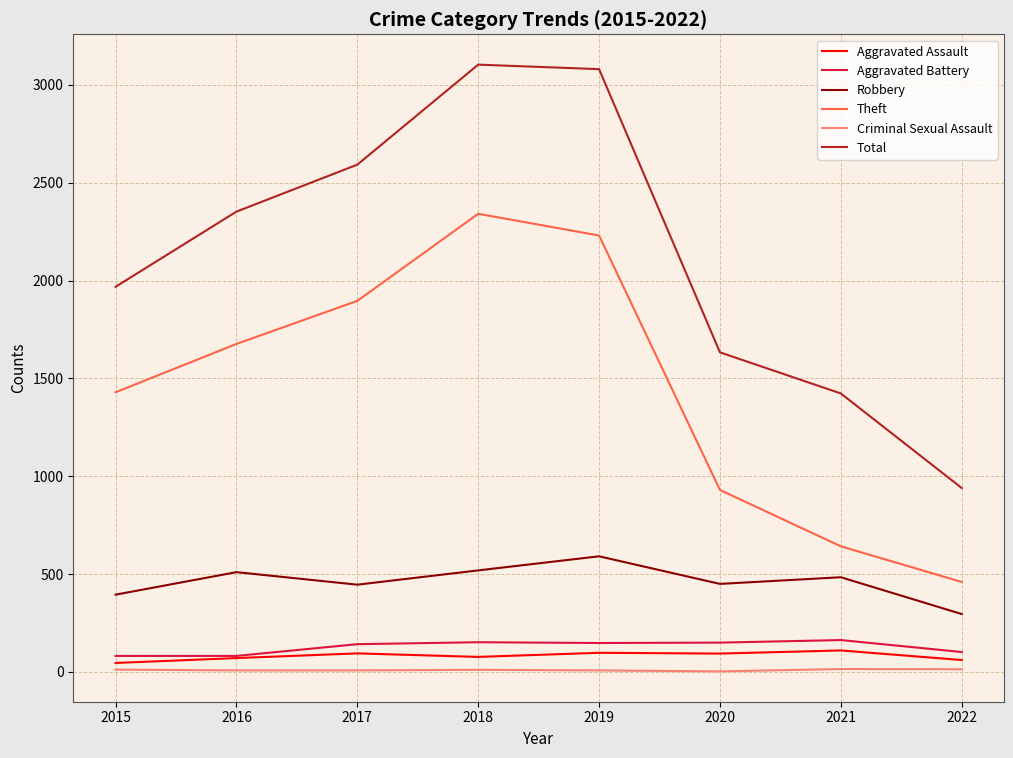

What is the sum of the Theft values at 2016 and 2022?

2136